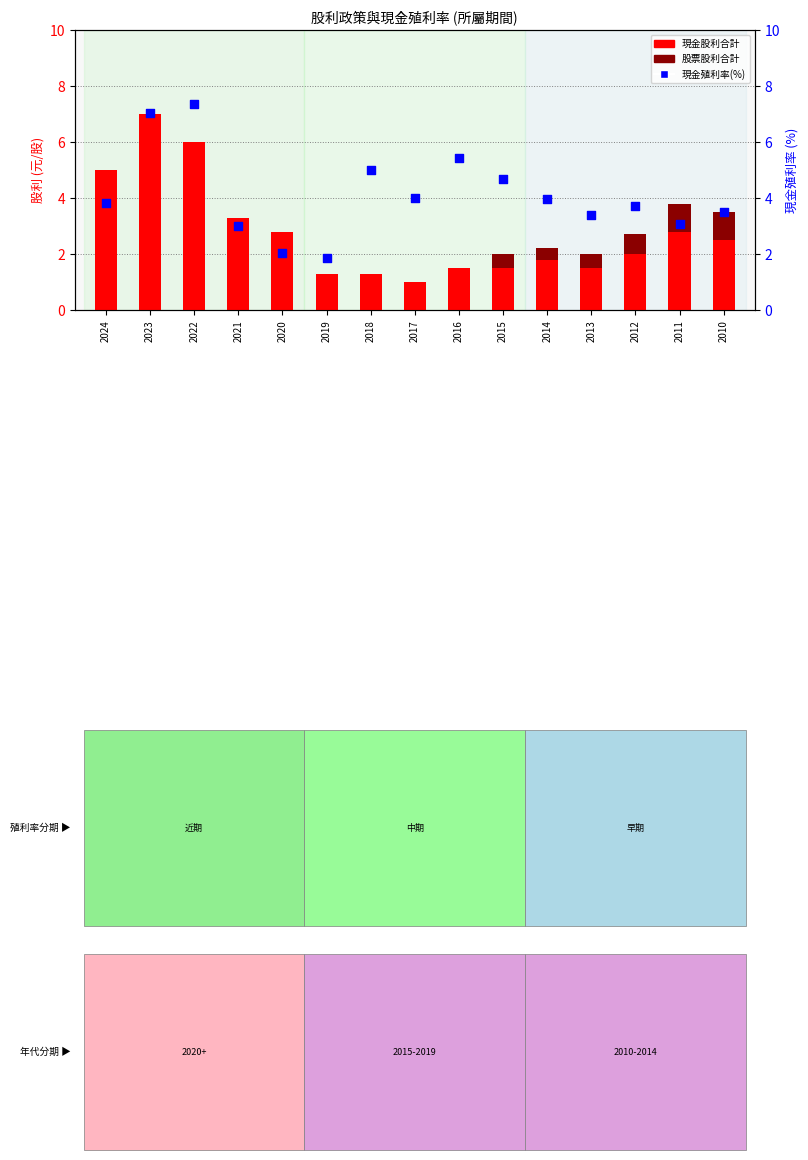

What is the total value across all series at 2010?

7.0